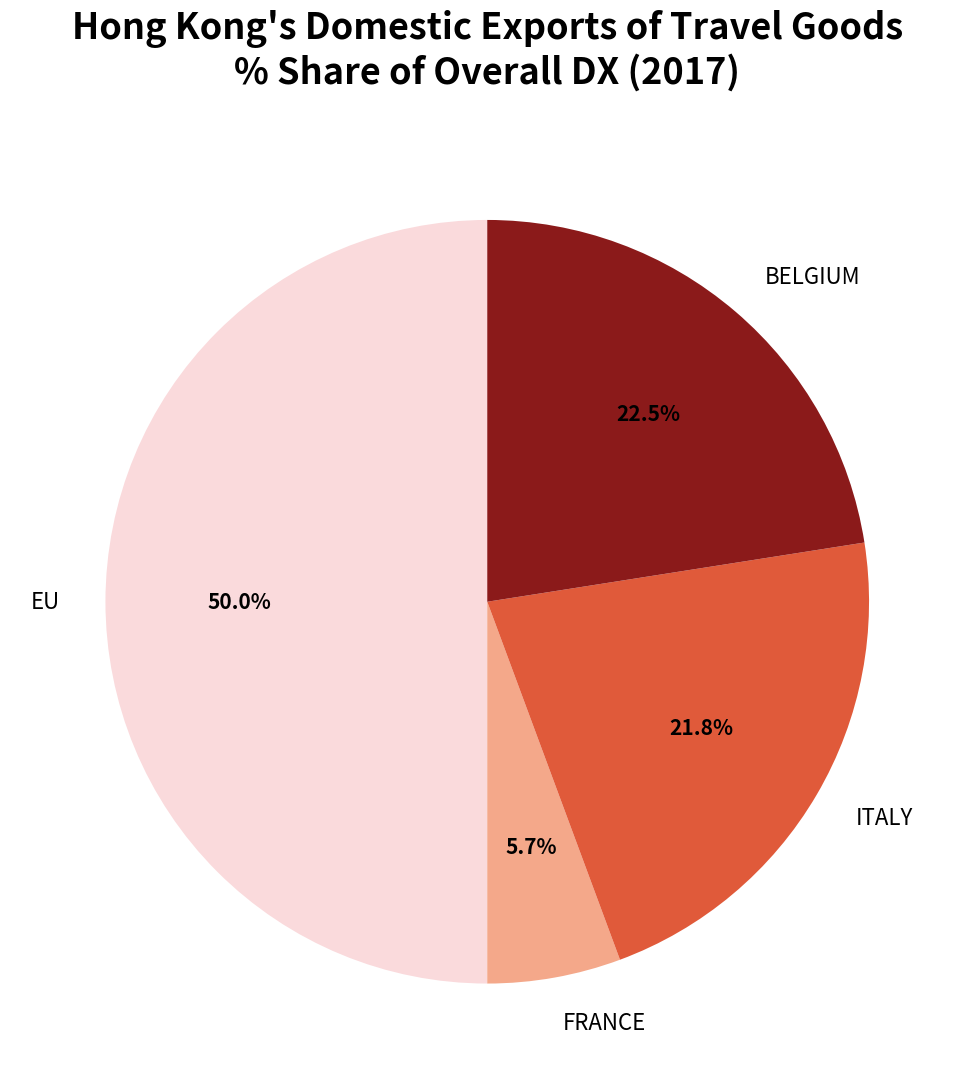

Is it true that FRANCE is 6% of the pie?

True